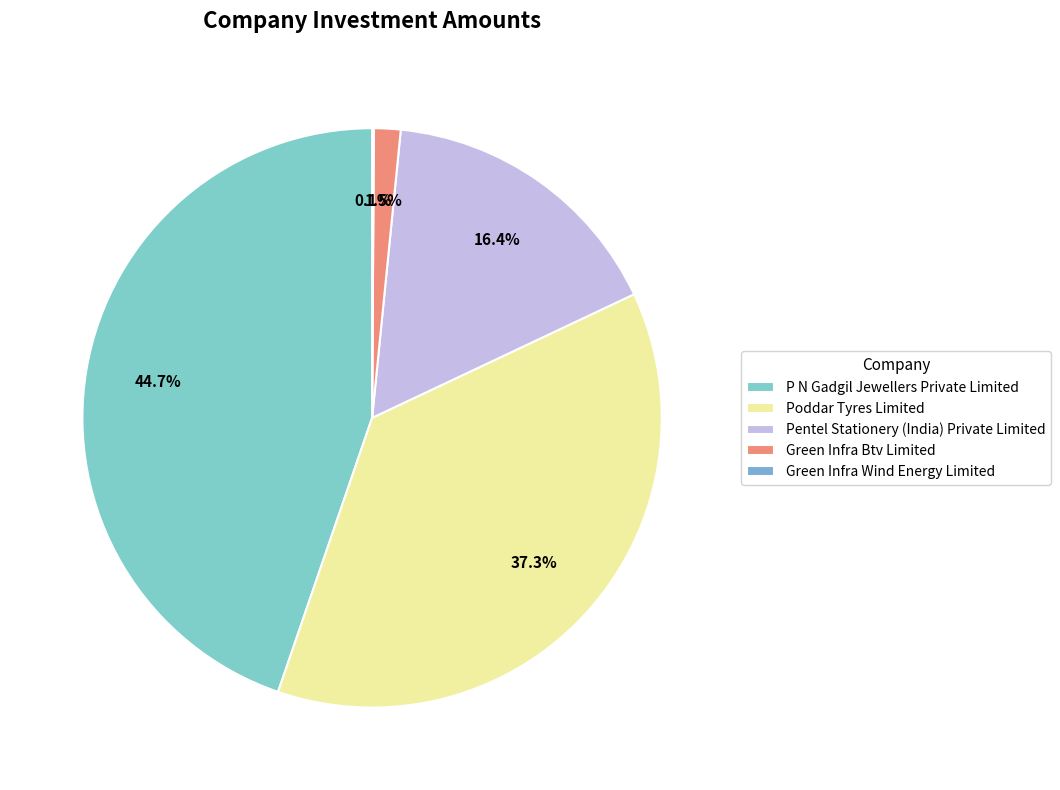

Which slice is the smallest?

Green Infra Wind Energy Limited